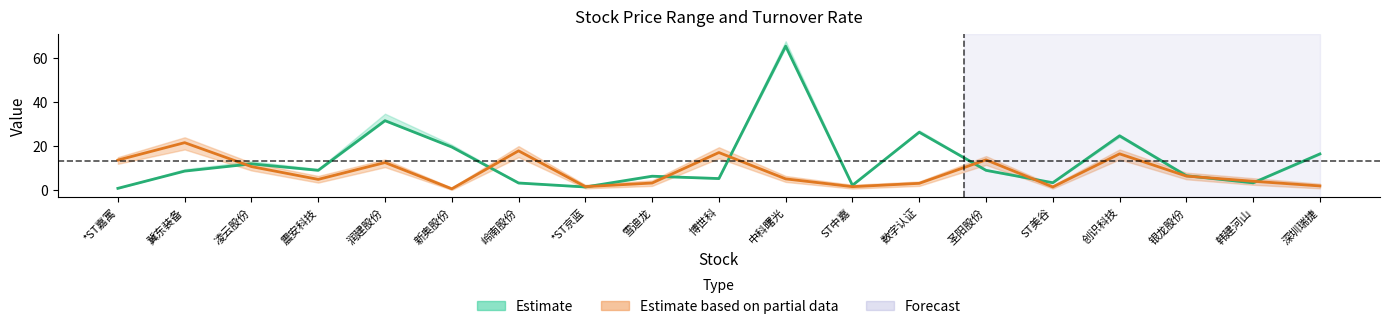

How many values in the 换手率_center series exceed 5?

10